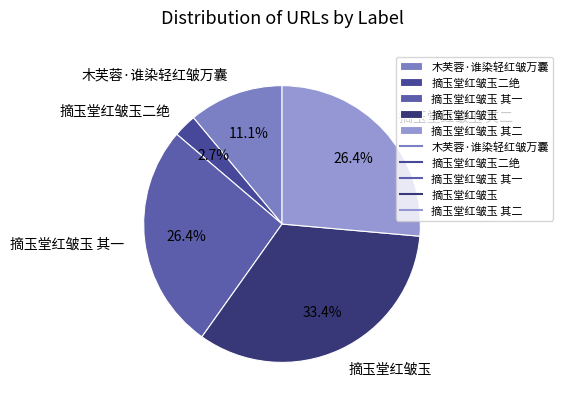

Is 木芙蓉·谁染轻红皱万囊 the majority of the pie?

No